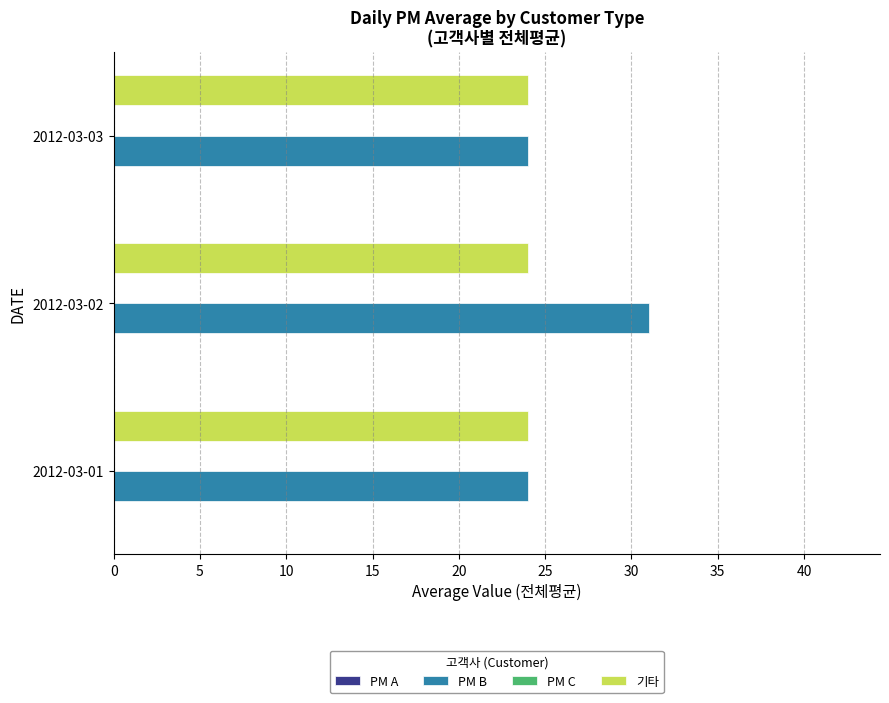

Which category has the highest value across all series?

2012-03-02